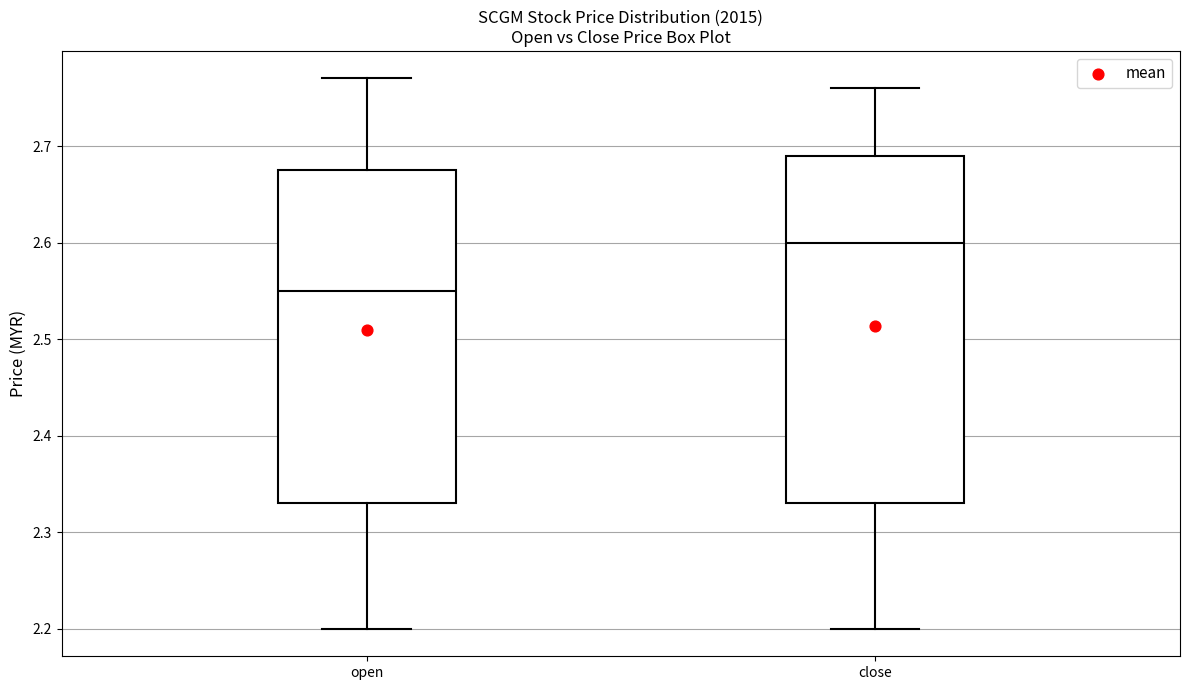

Where does the median line of the box for open sit on the y-axis? The values are not printed on the chart, so give them approximately, as read against the axis.

2.55